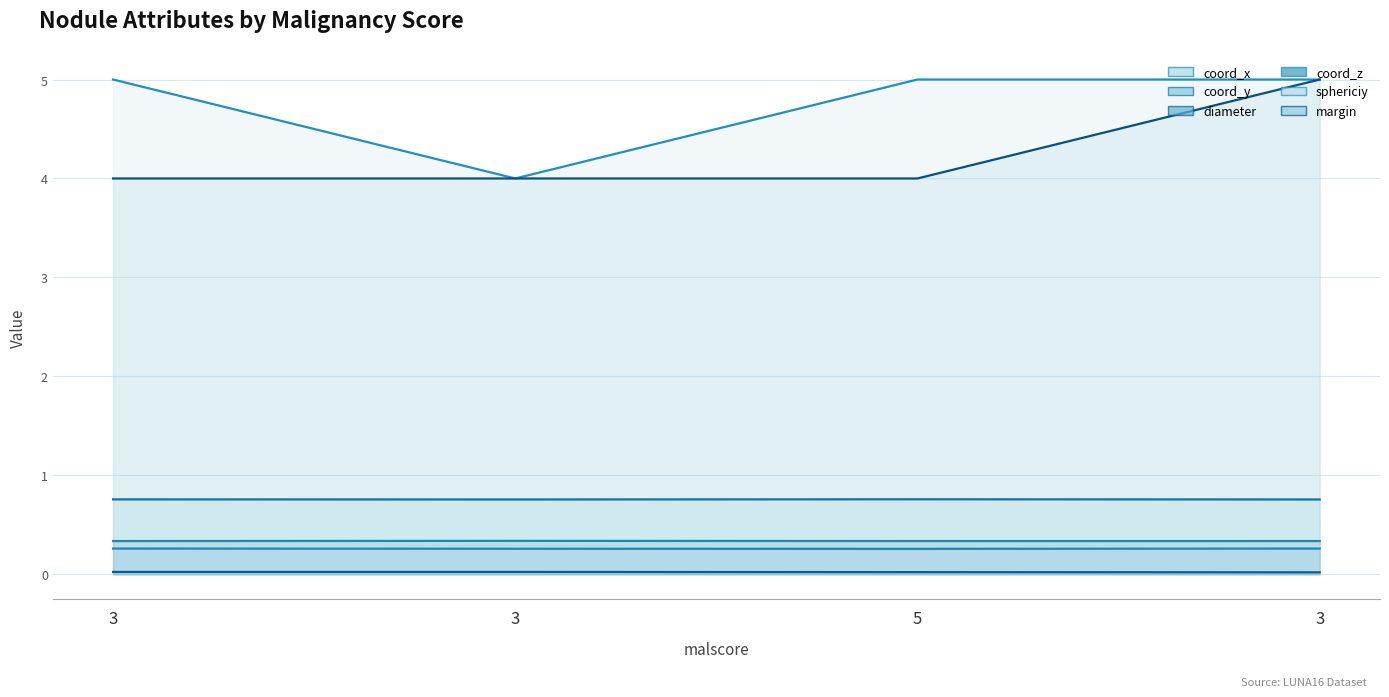

What is the difference between the maximum and second lowest values in the margin series?

1.0